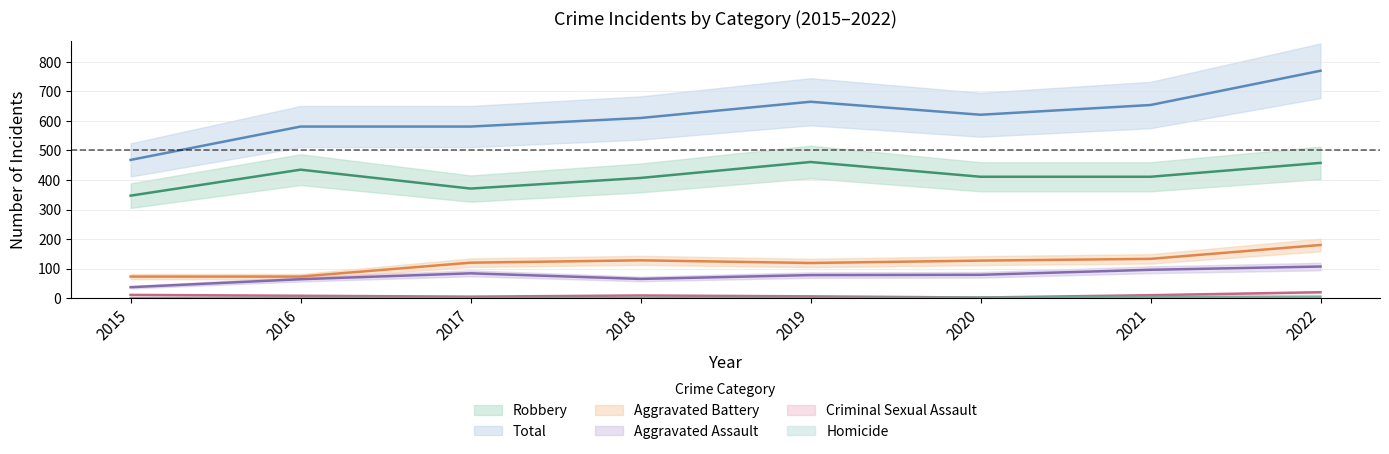

Where does the Criminal Sexual Assault series first go above 9?

2015